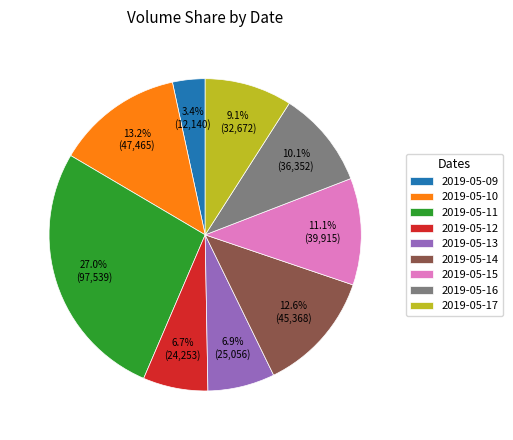

What is the ratio of the value at 2019-05-14 to the value at 2019-05-16?

1.2